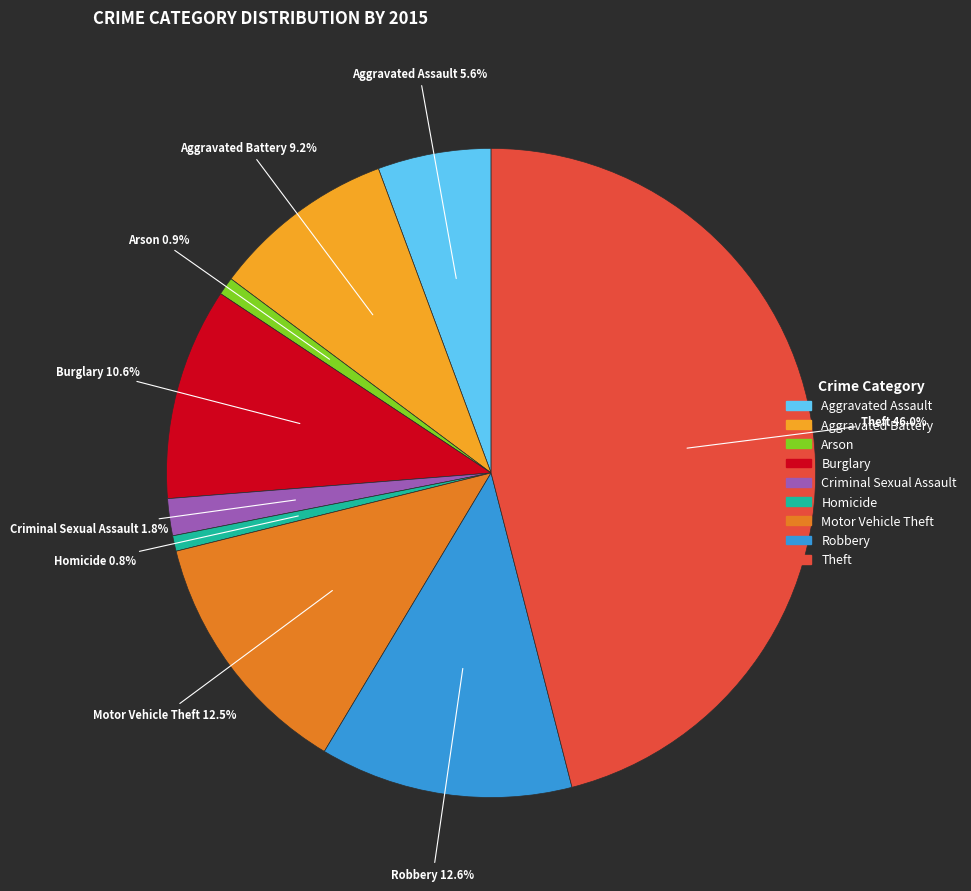

Between Aggravated Assault and Criminal Sexual Assault, which is larger?

Aggravated Assault